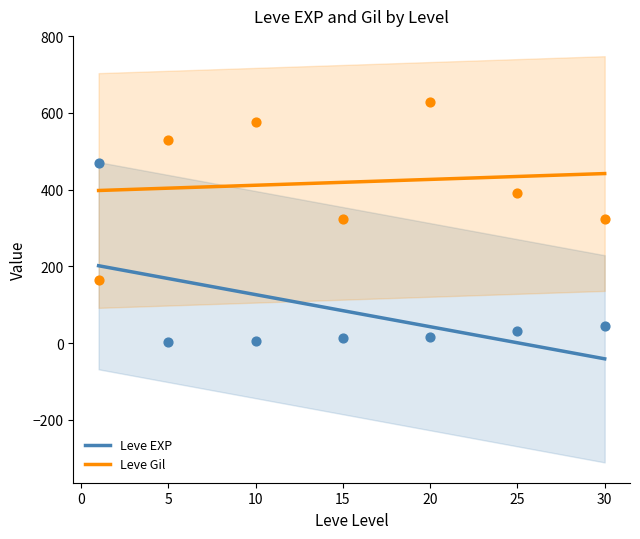

What is the highest value of the Leve EXP series?

201.7